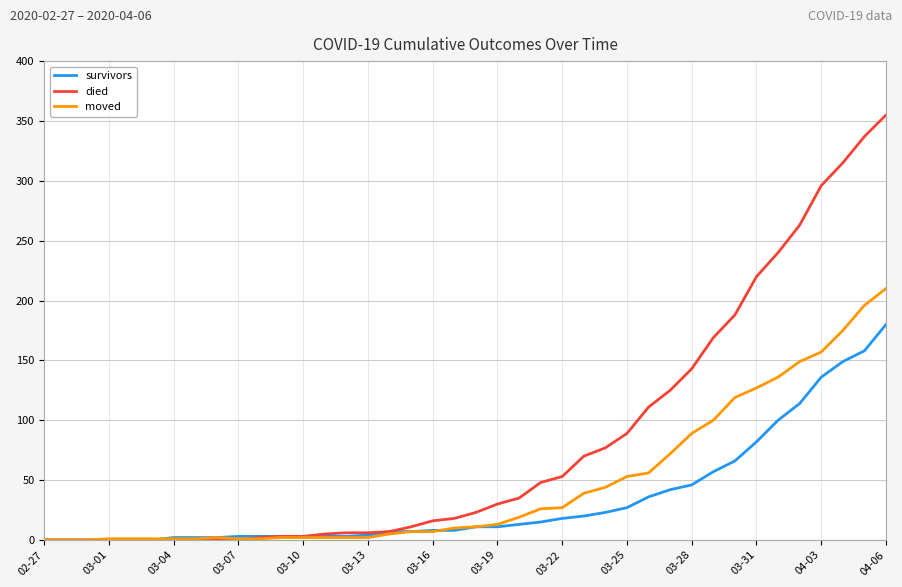

What is the maximum value for died?

355